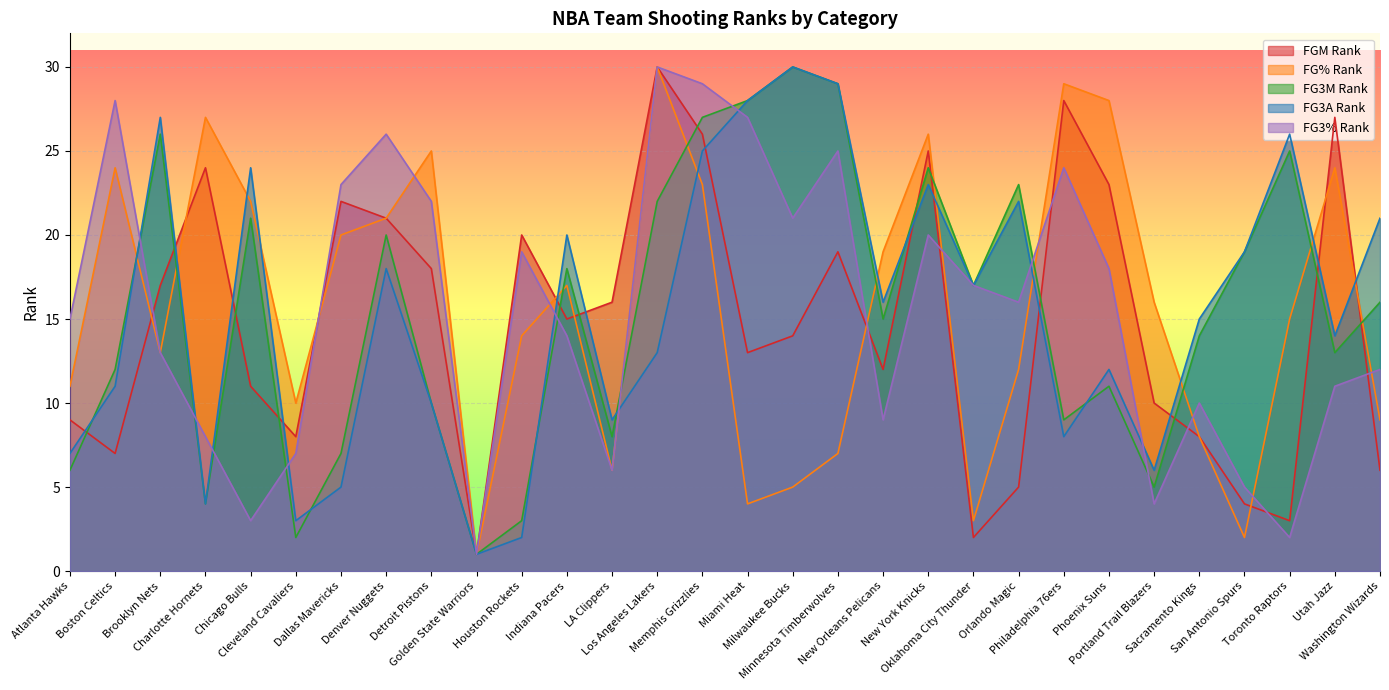

What is the greatest value displayed?

30